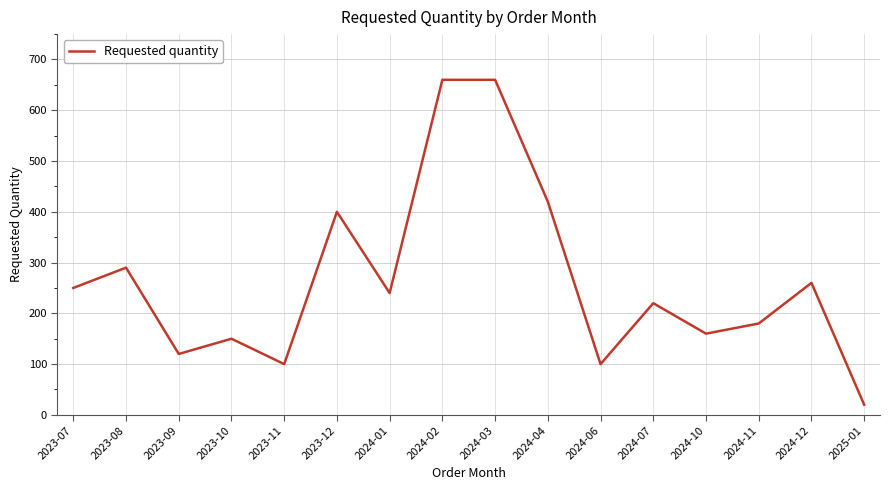

At which category does the chart reach its minimum across all series?

2025-01